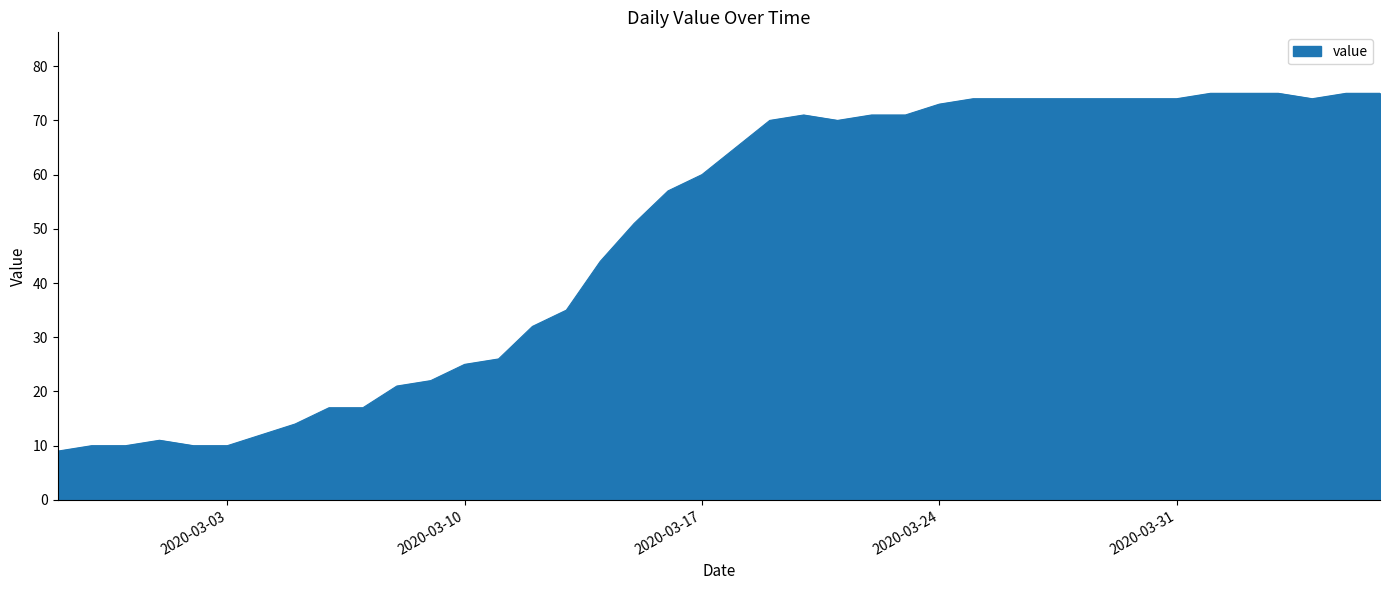

What is the difference between the maximum and minimum values?

66